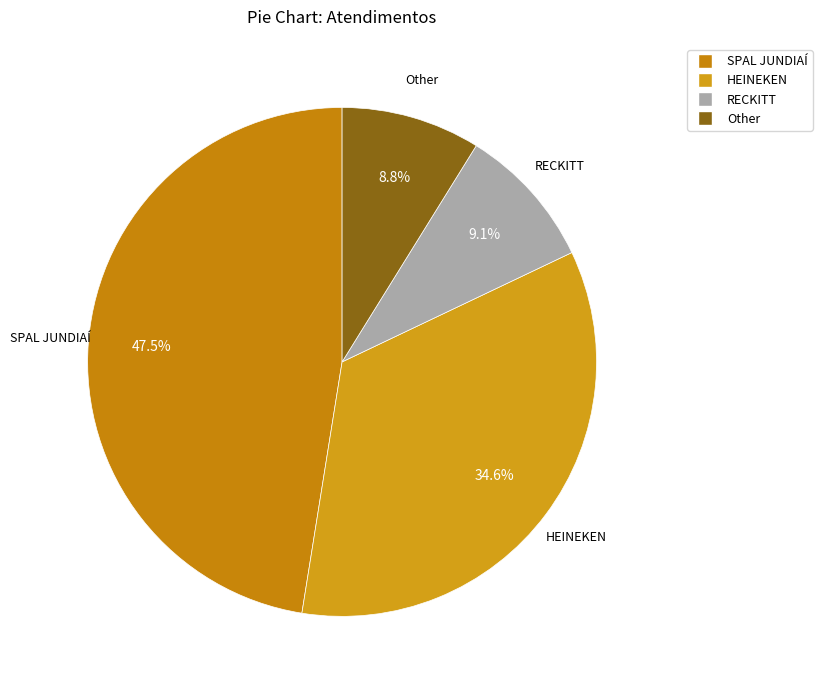

Which slice is the largest?

SPAL JUNDIAÍ